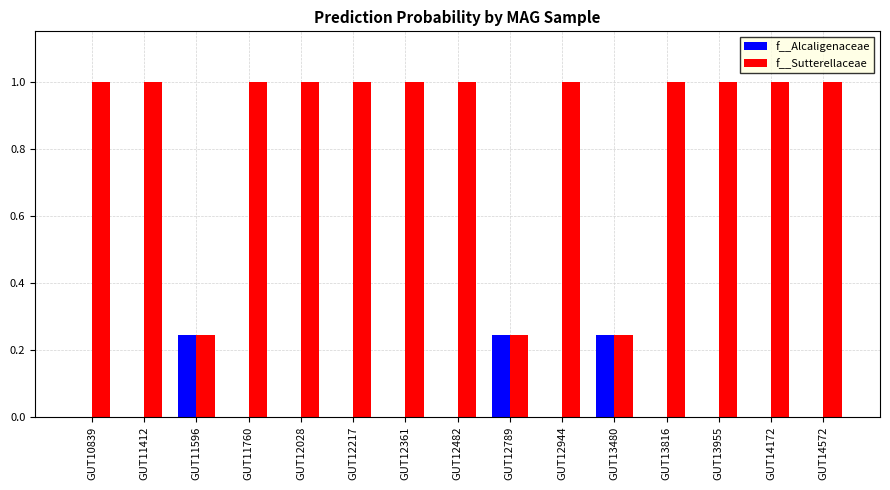

True or false: f__Alcaligenaceae has a value of 0.1 at GUT11596.

False